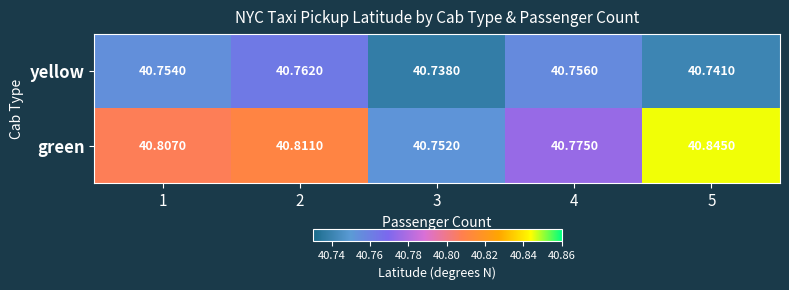

Is the value of yellow at 1 greater than the value of green at 3?

Yes